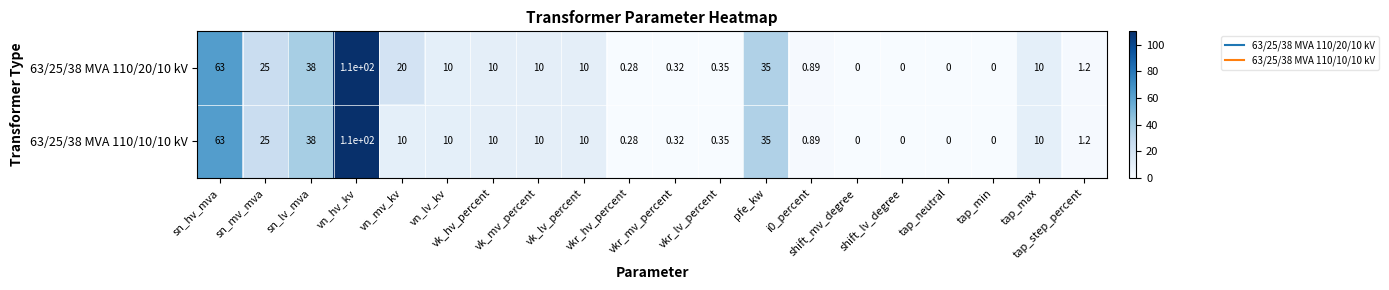

Which series has the largest total across all categories?

63/25/38 MVA 110/20/10 kV